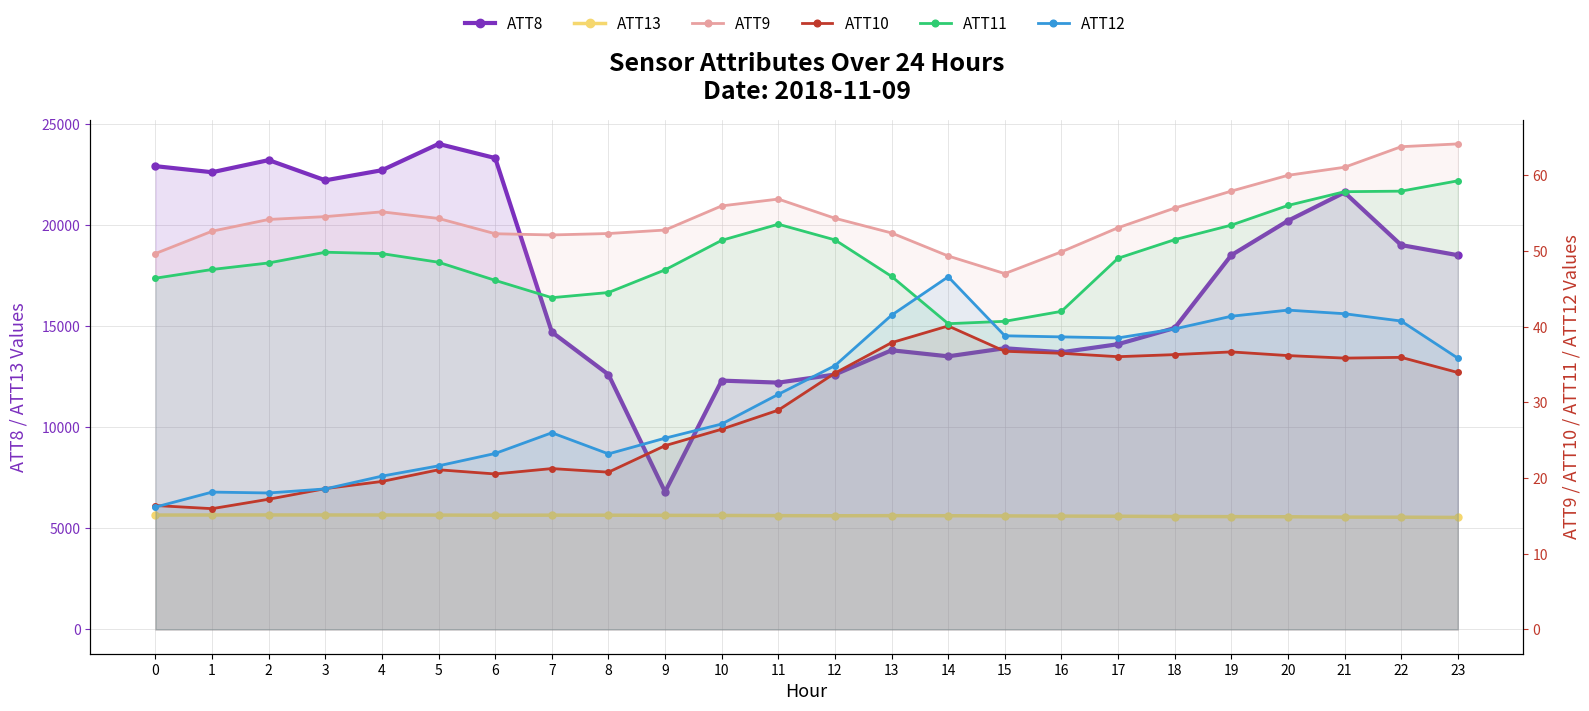

What are all the series names shown in the legend?

ATT8, ATT13, ATT9, ATT10, ATT11, ATT12